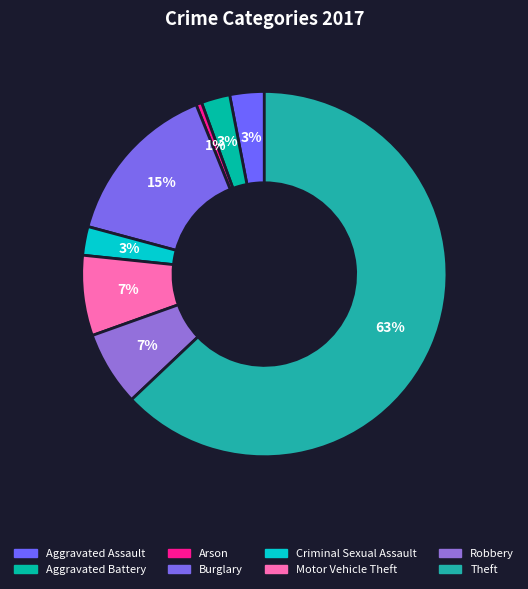

Is it true that Criminal Sexual Assault is 1% of the pie?

False